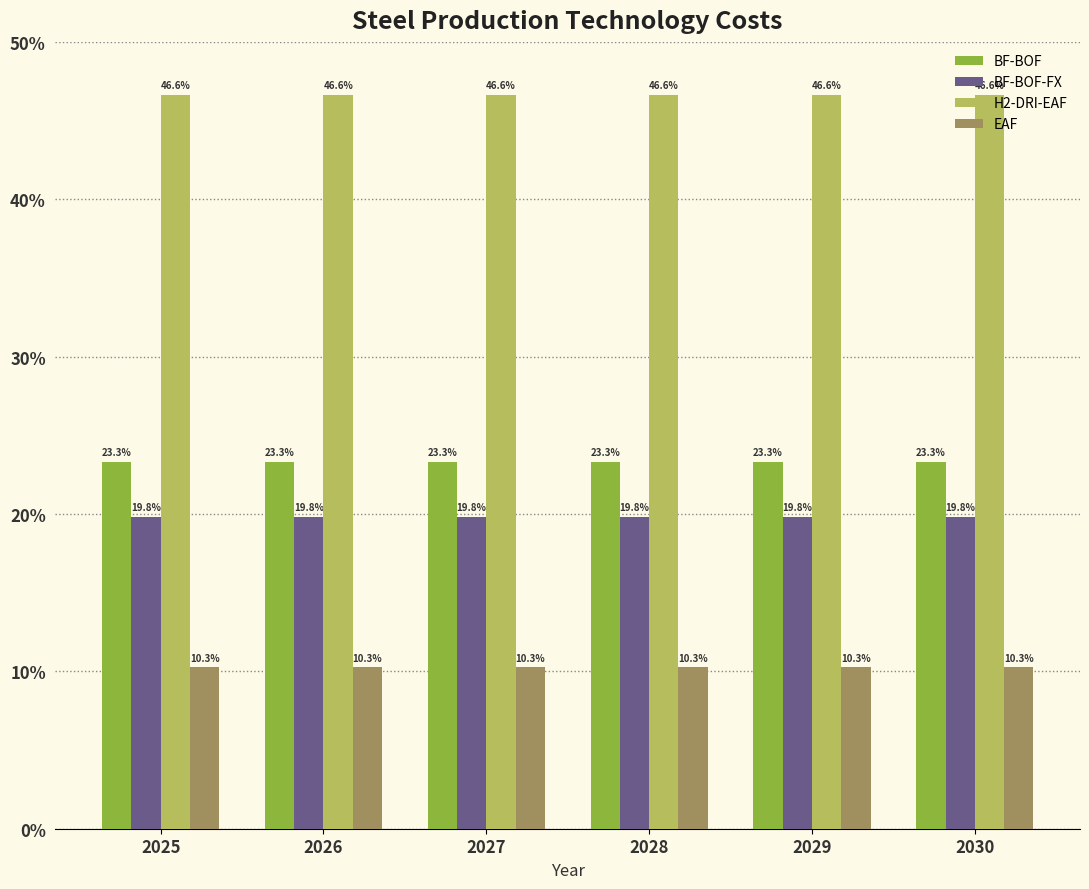

Reading left to right, what are all the values shown in this chart?

BF-BOF: 23.3	23.3	23.3	23.3	23.3	23.3
BF-BOF-FX: 19.8	19.8	19.8	19.8	19.8	19.8
H2-DRI-EAF: 46.6	46.6	46.6	46.6	46.6	46.6
EAF: 10.3	10.3	10.3	10.3	10.3	10.3